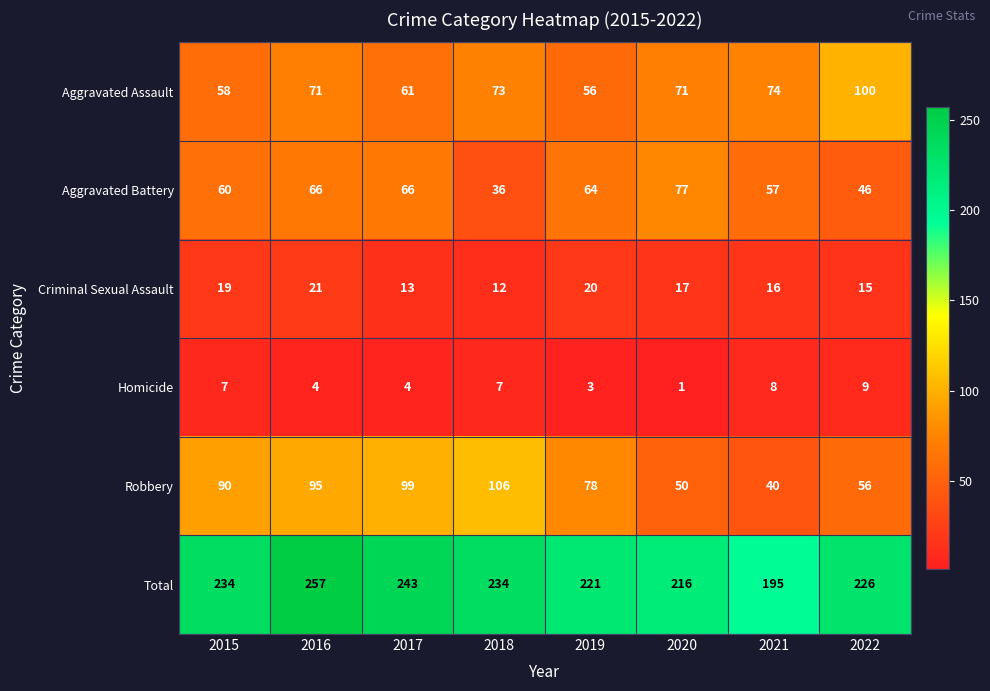

At how many categories does at least one series exceed 181?

8